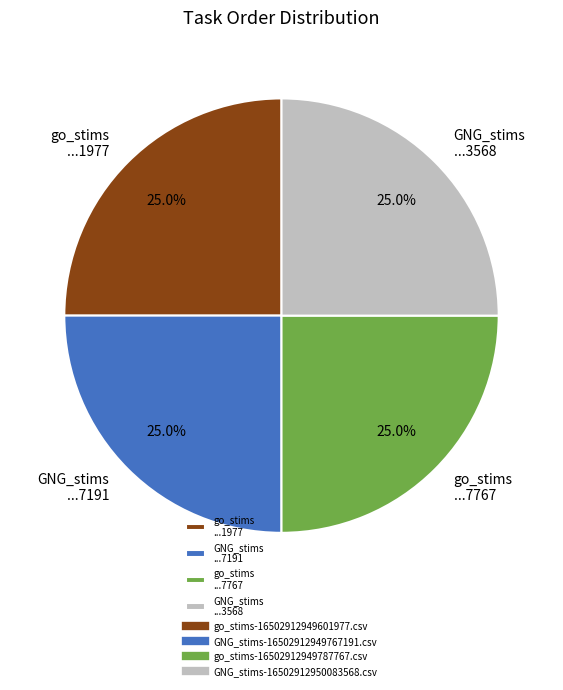

Does any single category account for the majority?

No